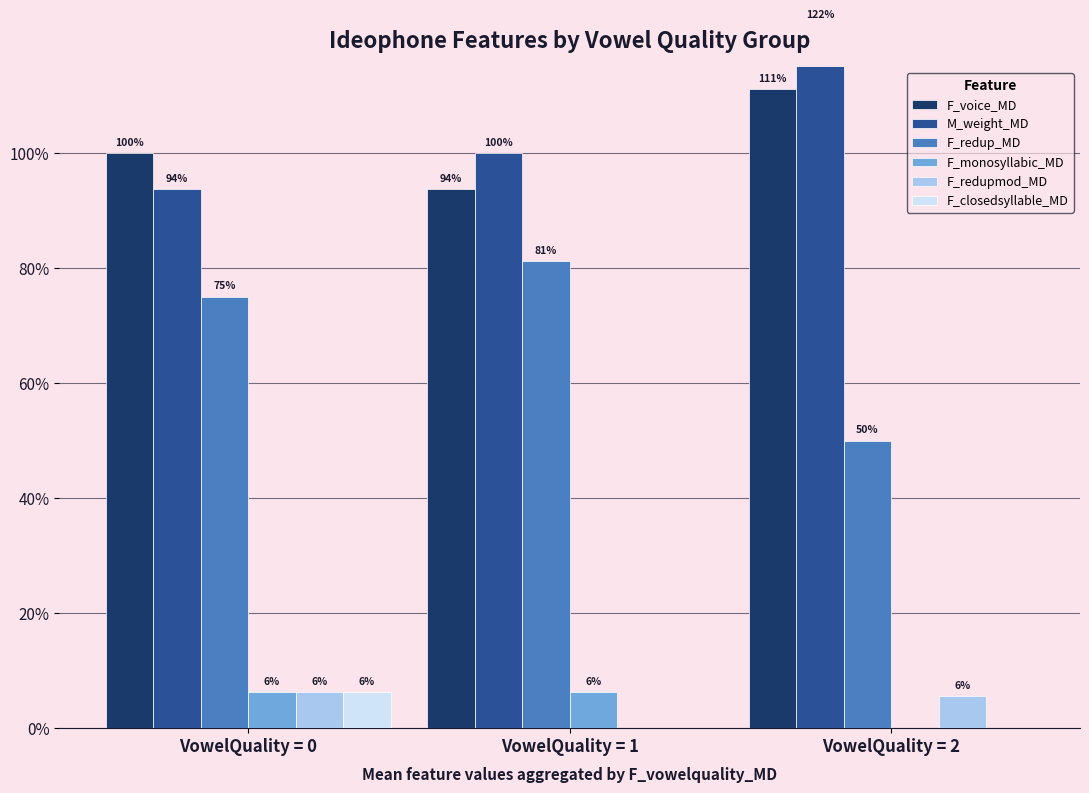

What is the difference between the maximum and minimum values in the F_voice_MD series?

0.2